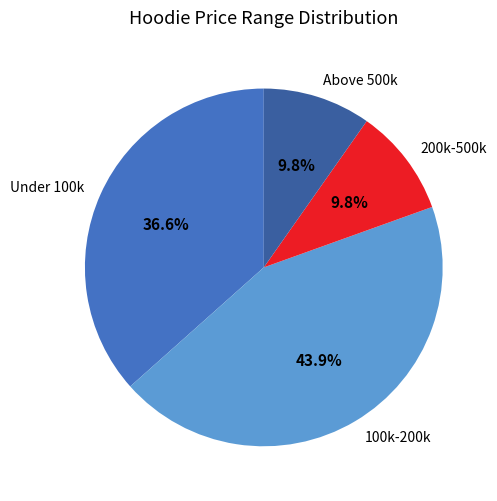

Which category has the biggest portion of the pie?

100k-200k